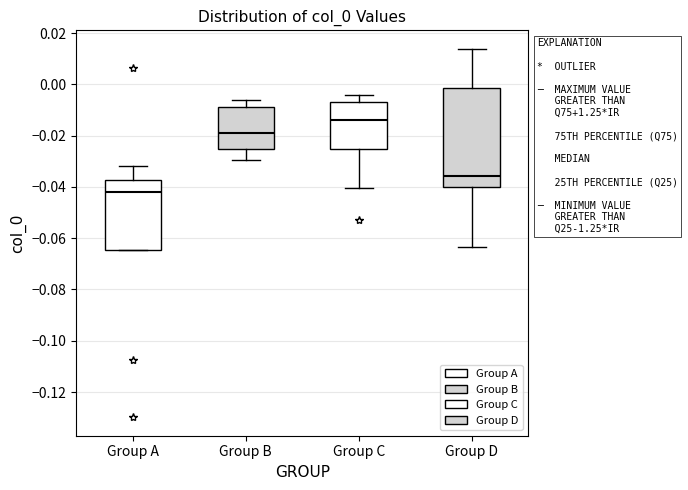

Where does the upper whisker of the box for Group D end on the y-axis? The values are not printed on the chart, so give them approximately, as read against the axis.

0.014